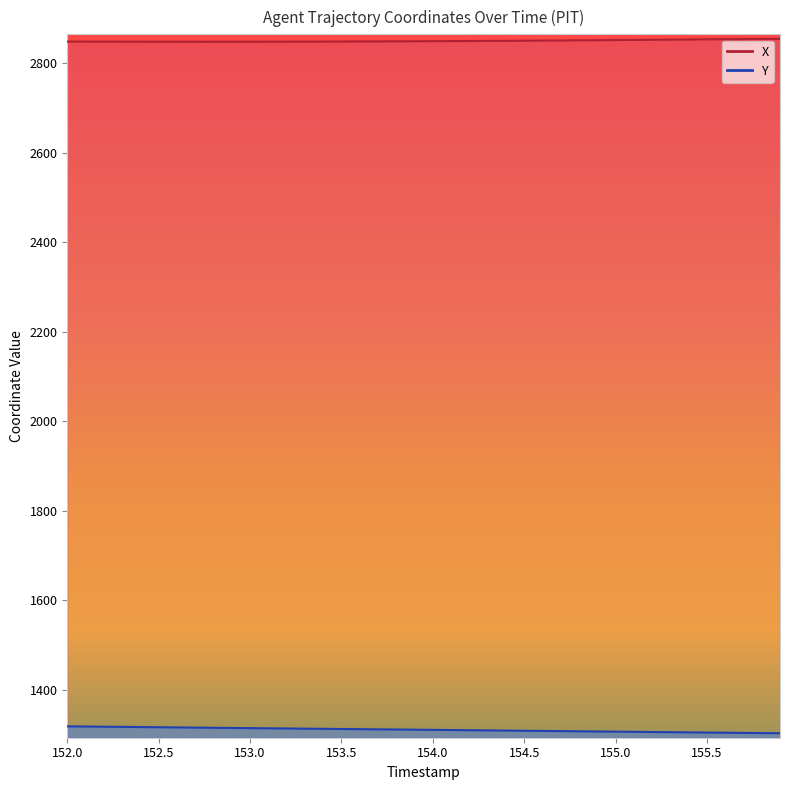

The Y series shows 1317.8 at 152.5. True or false?

True